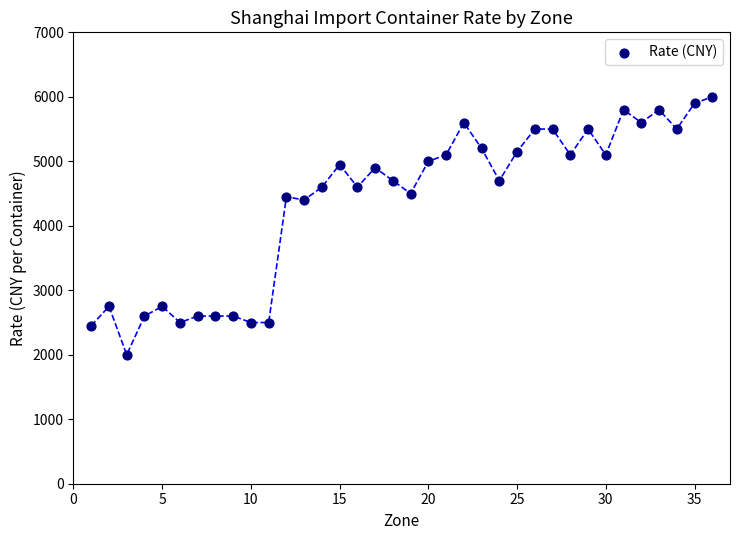

What is the range of Y values (max minus min)?

4000